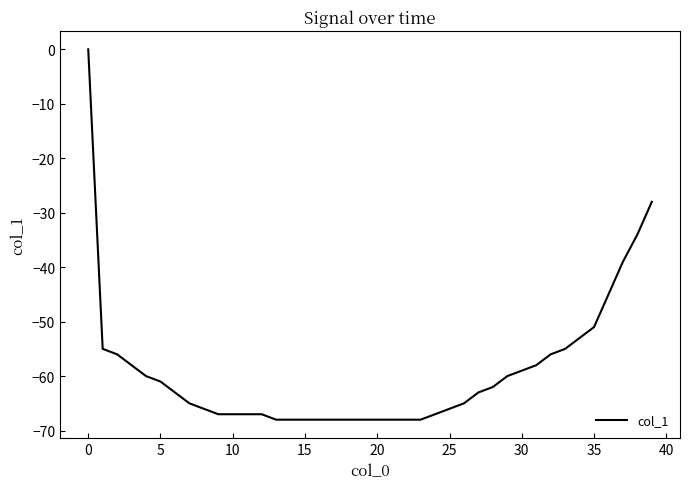

What is the smallest value displayed?

-68